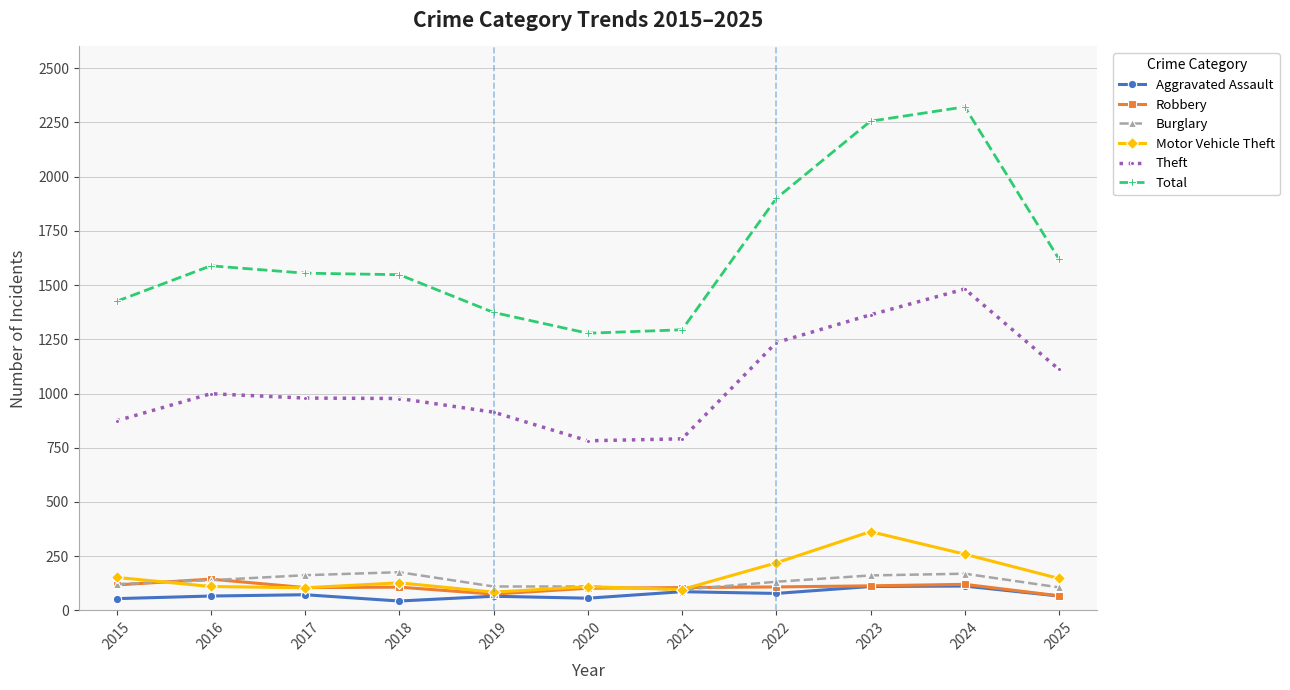

The Total series shows 922 at 2019. True or false?

False